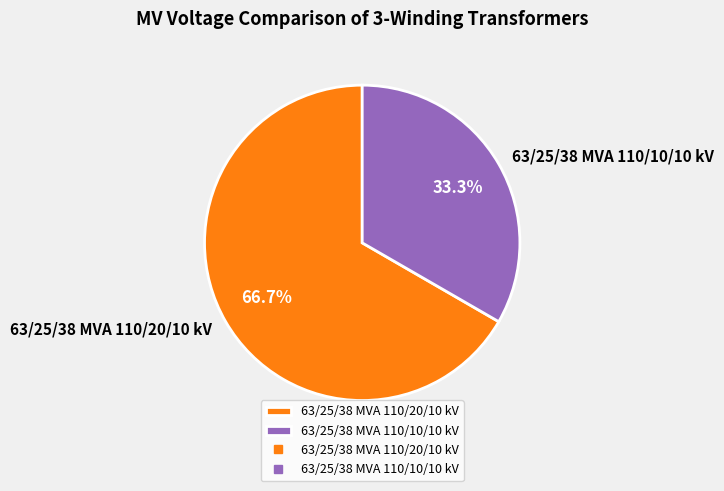

What is the largest slice in the pie chart?

63/25/38 MVA 110/20/10 kV